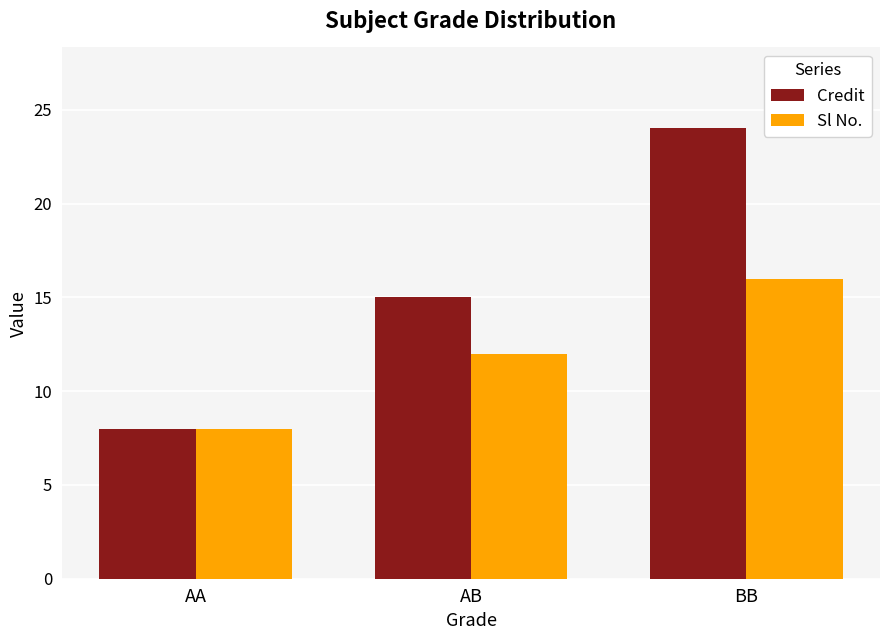

List the series in order of their overall mean, highest first.

Credit, Sl No.